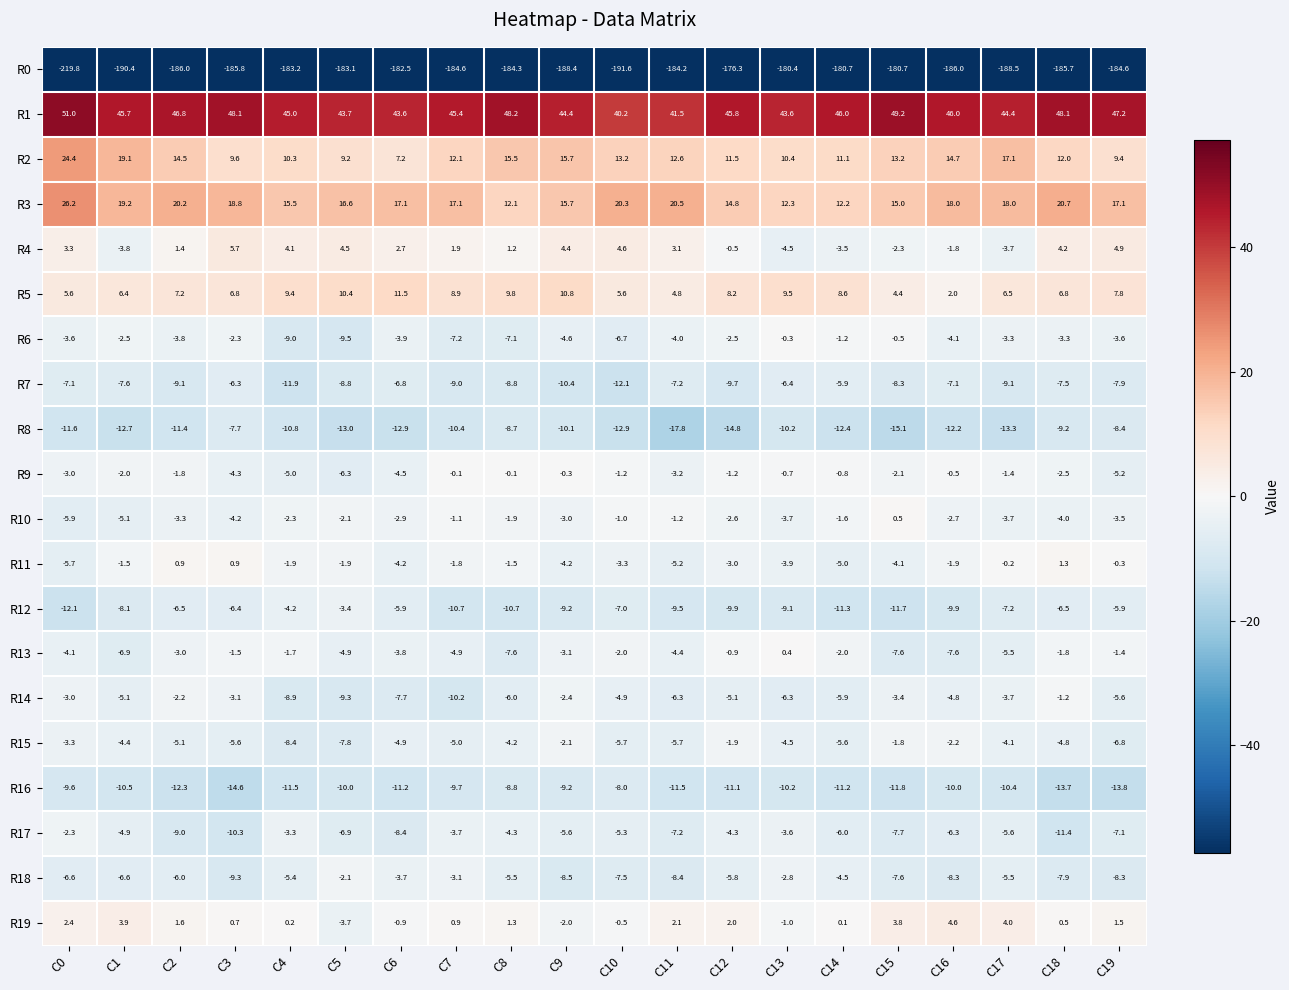

List the series in order of their peak value, highest first.

R1, R3, R2, R5, R4, R19, R11, R10, R13, R9, R6, R14, R15, R18, R17, R12, R7, R8, R16, R0